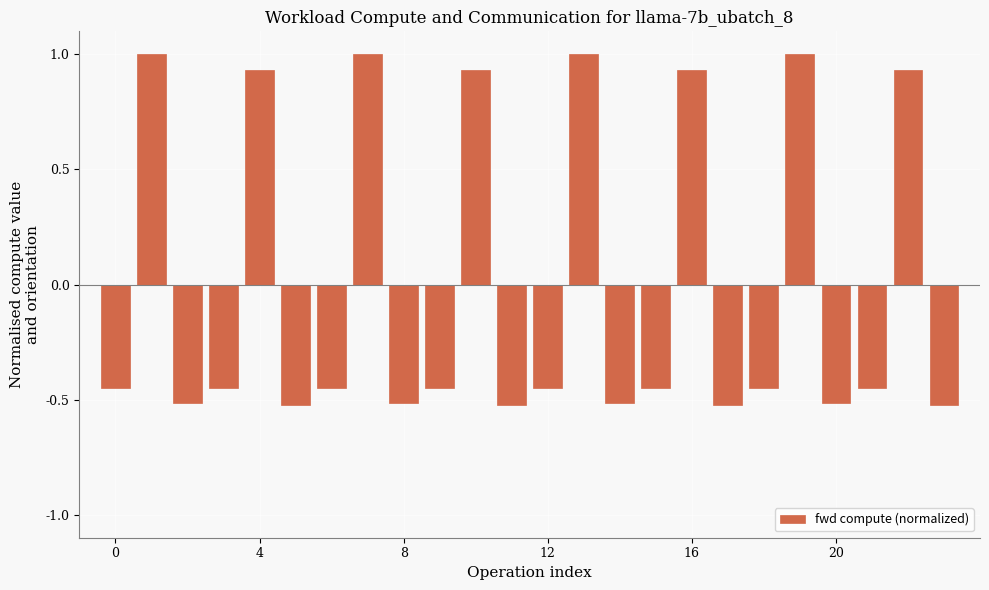

What is the difference between the second highest and second lowest values?

1.5